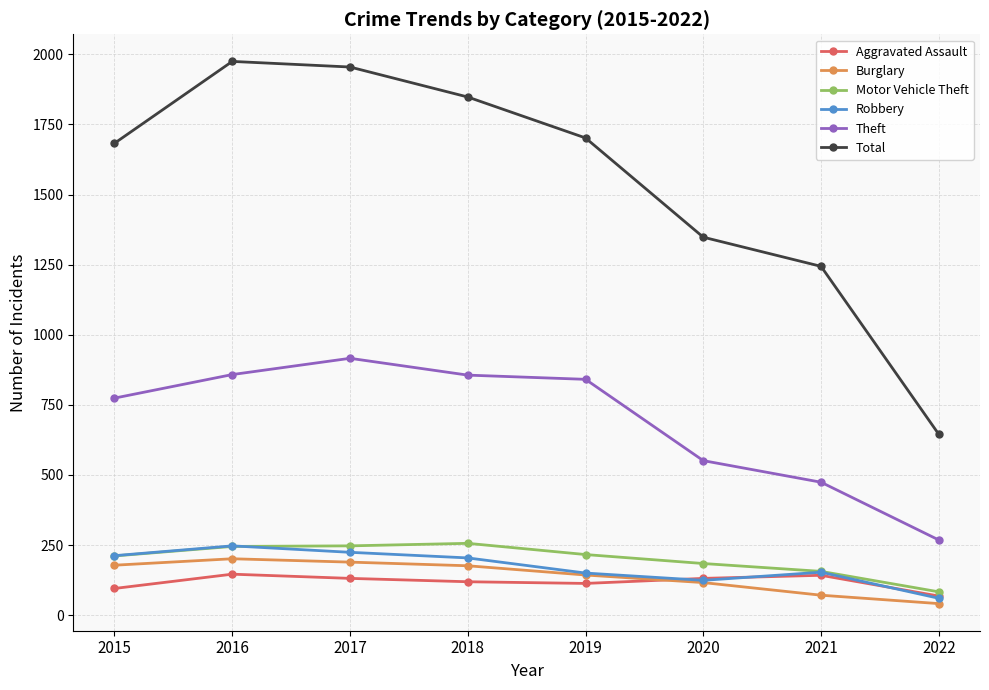

Does the chart have visible grid lines?

Yes